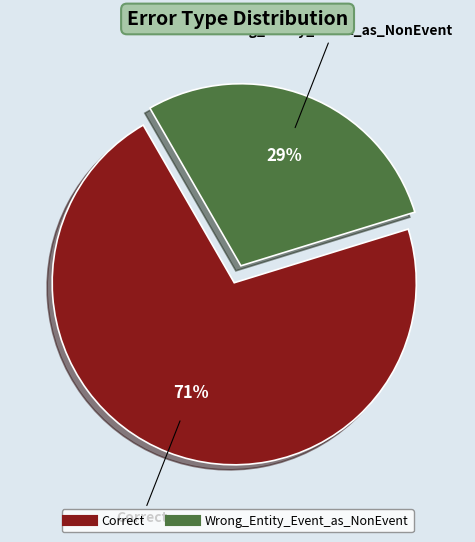

Is there any slice that represents more than half of the pie?

Yes